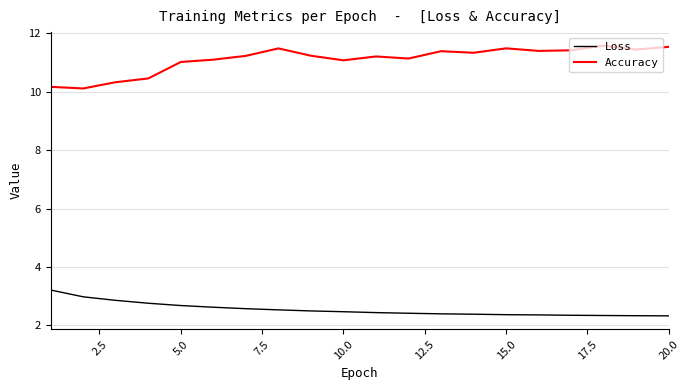

True or false: Accuracy and Loss cross at least once.

False